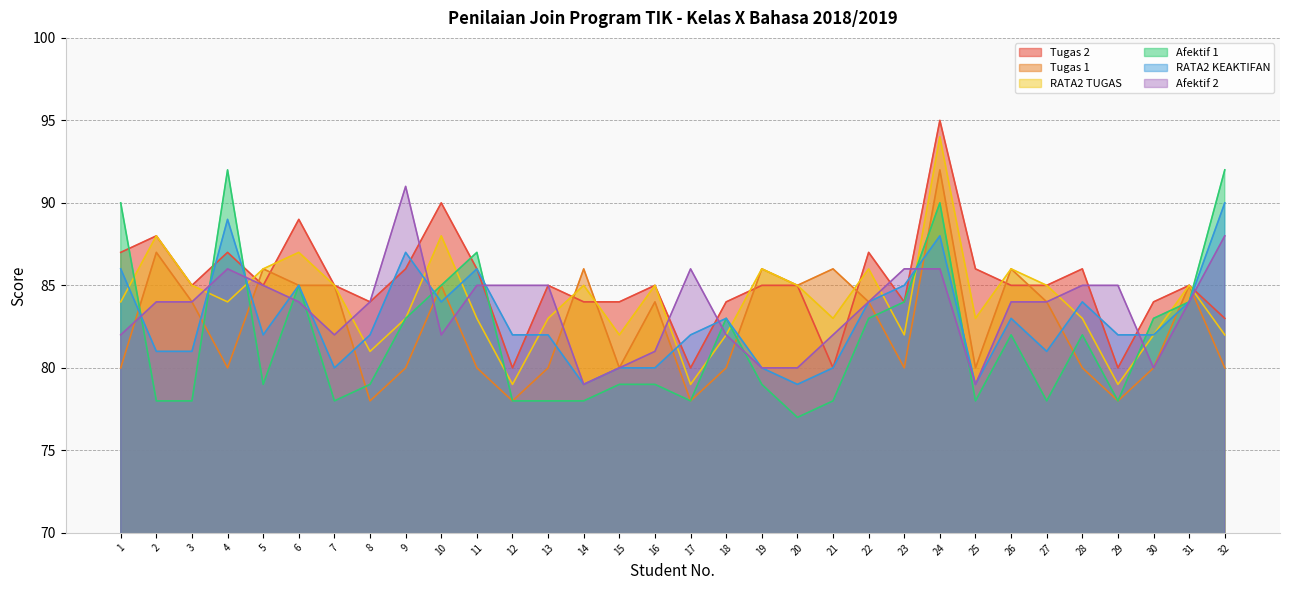

Between 15 and 30, which is larger?

15